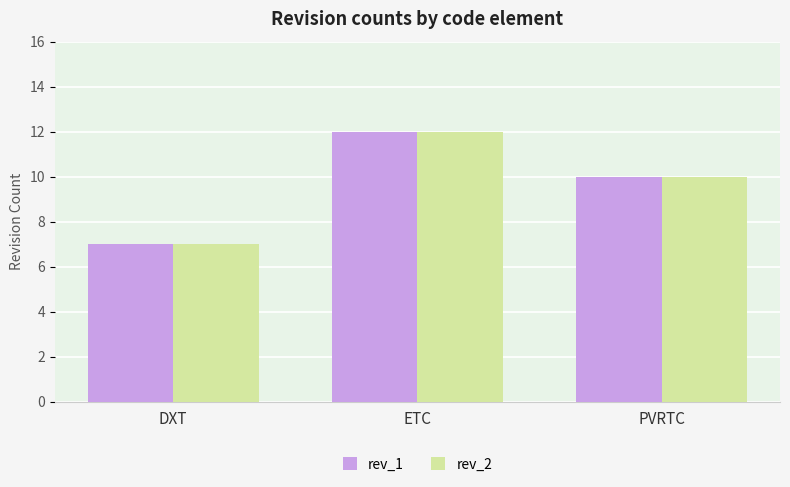

Does the chart contain stacked bars?

No